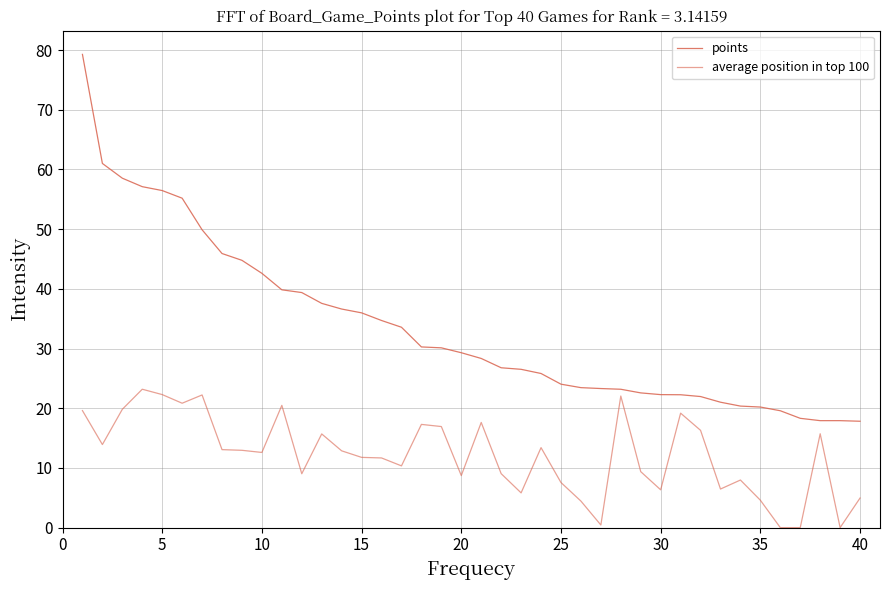

What is the value of the points point at the 33rd from the left?

21.0